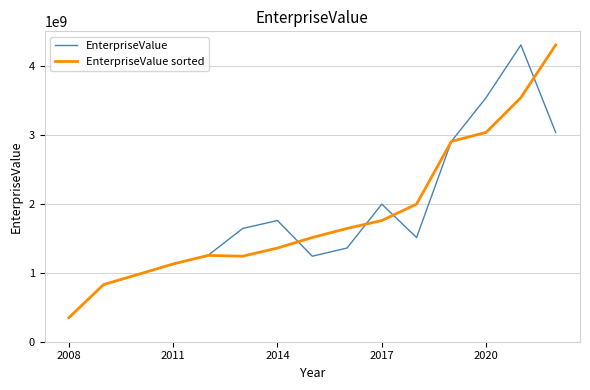

What is the maximum value for EnterpriseValue sorted?

4309865160